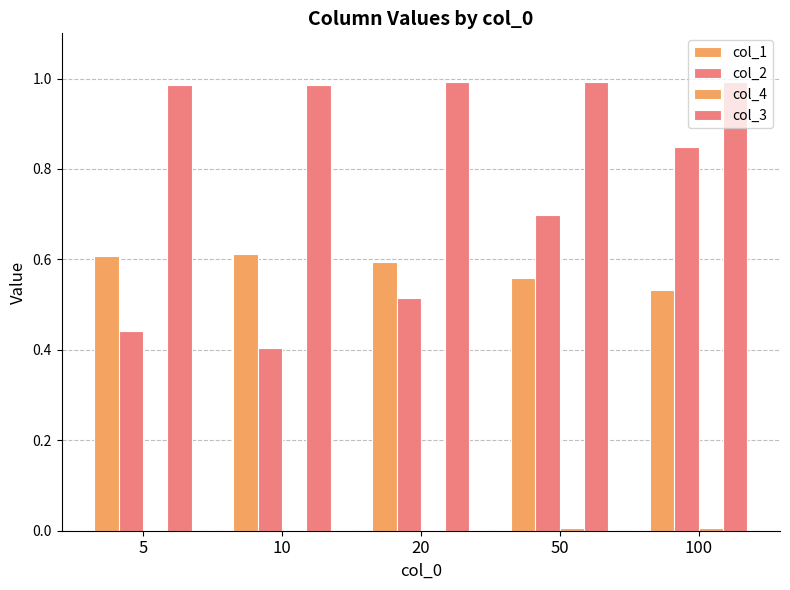

Are the bars grouped side by side (vs. stacked)?

Yes